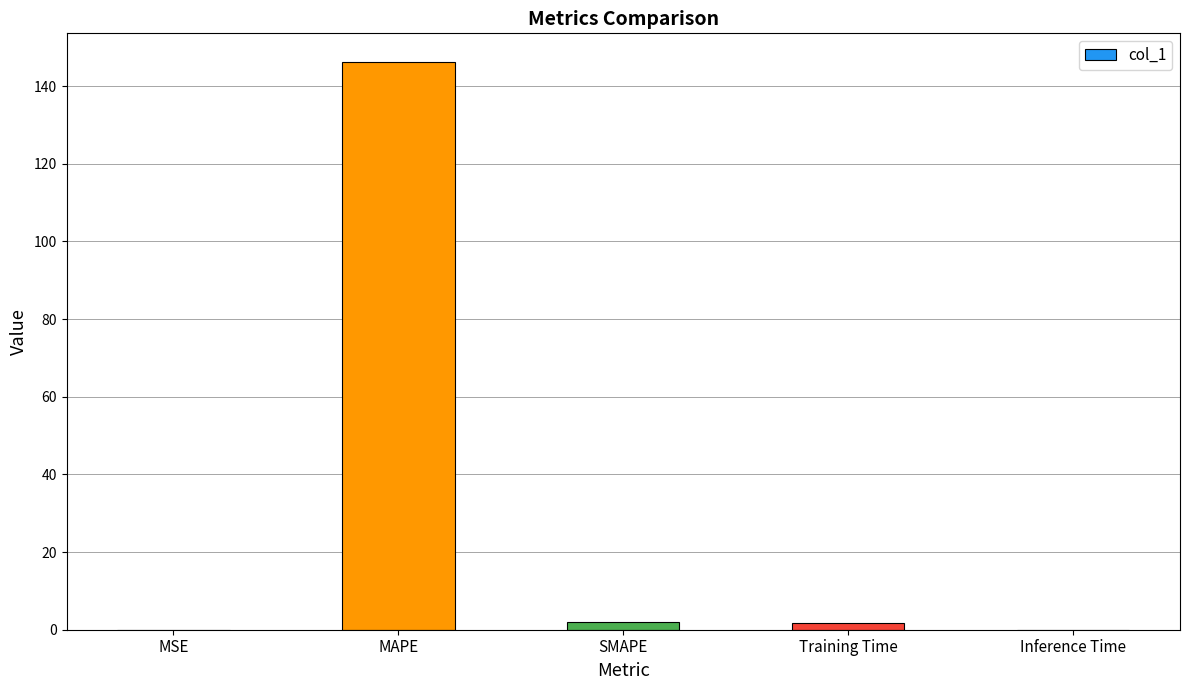

True or false: the data shows 0.0 at Inference Time.

True